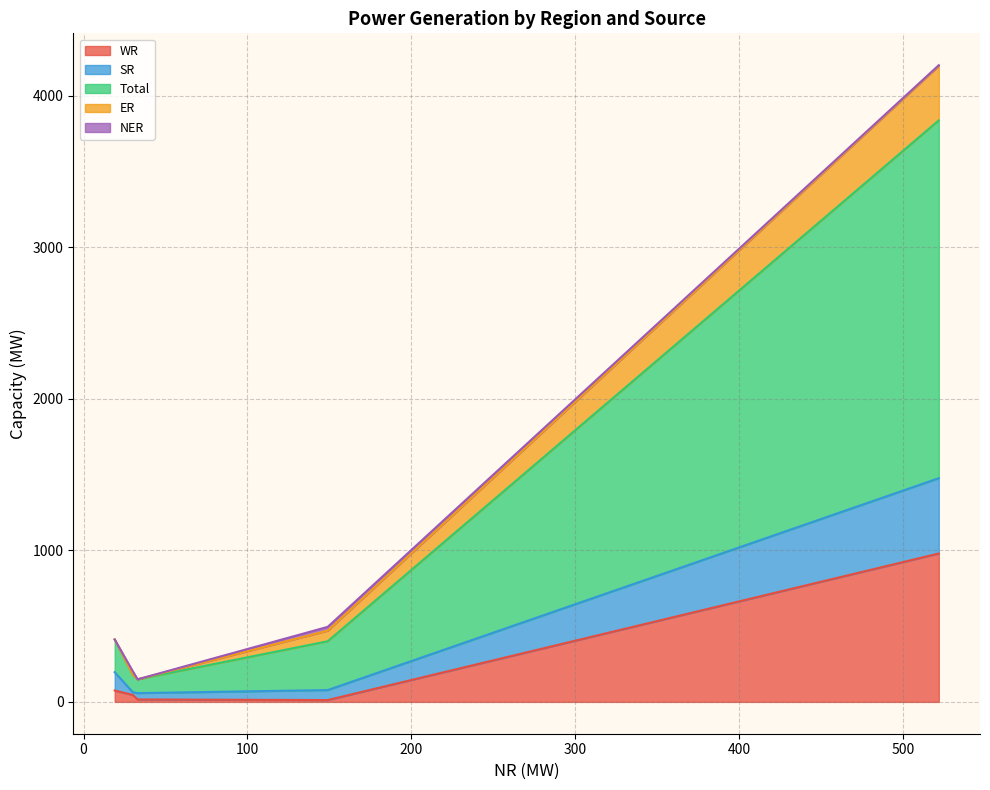

Is the value of NER at Hydro greater than the value of WR at Gas, Naptha & Diesel?

No